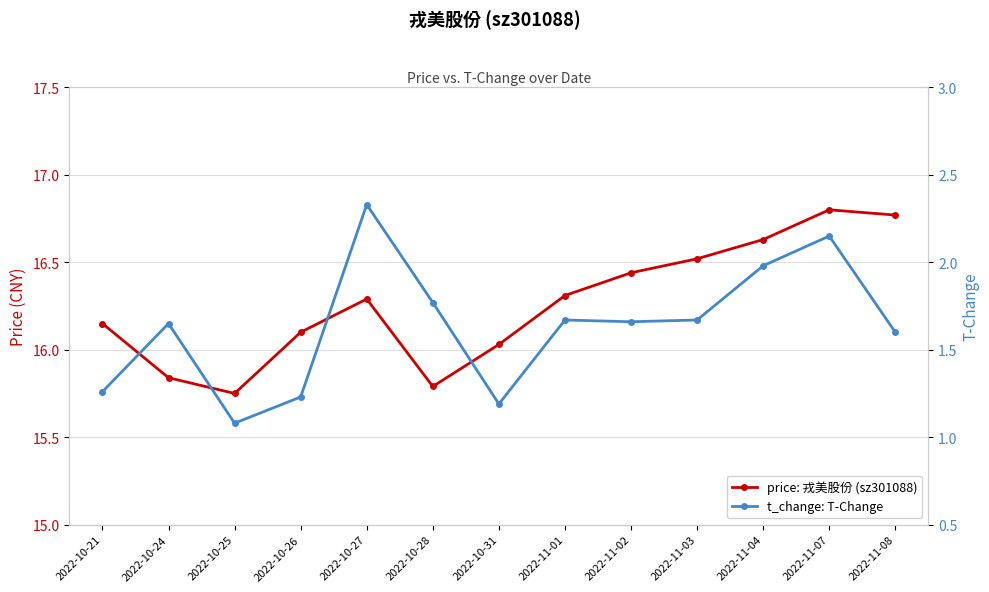

What is the sum of the price: 戎美股份 (sz301088) values at 2022-10-28 and 2022-10-25?

31.5